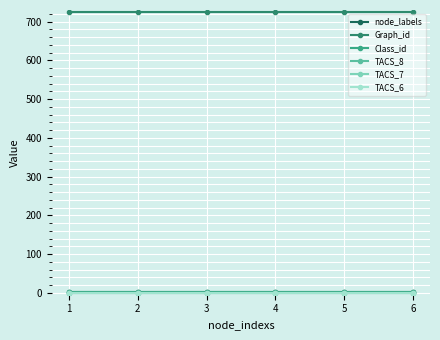

True or false: Graph_id has more than 2 interior local peaks.

False